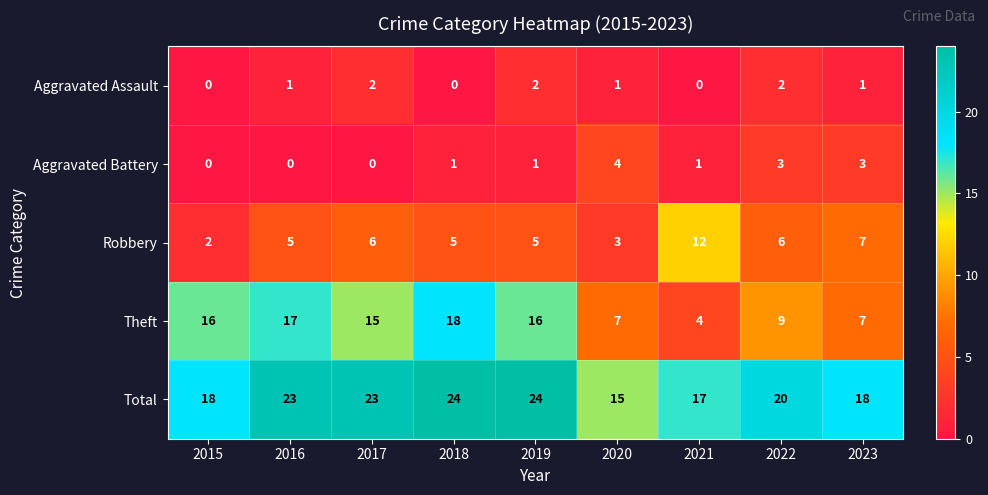

What is the average value of the Robbery series?

6